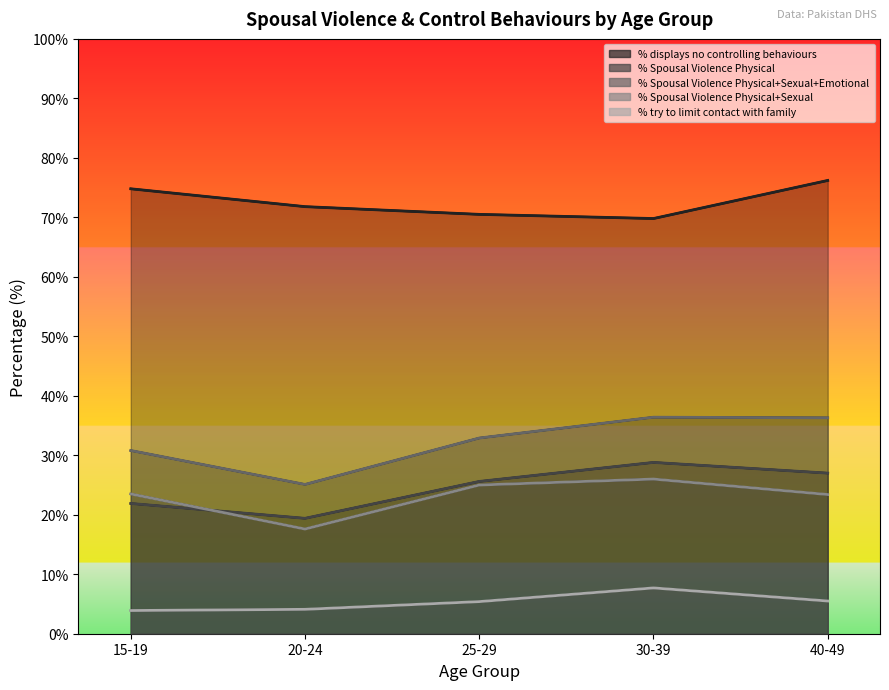

Is it true that % Spousal Violence Physical+Sexual+Emotional equals 19.4 at 40-49?

False